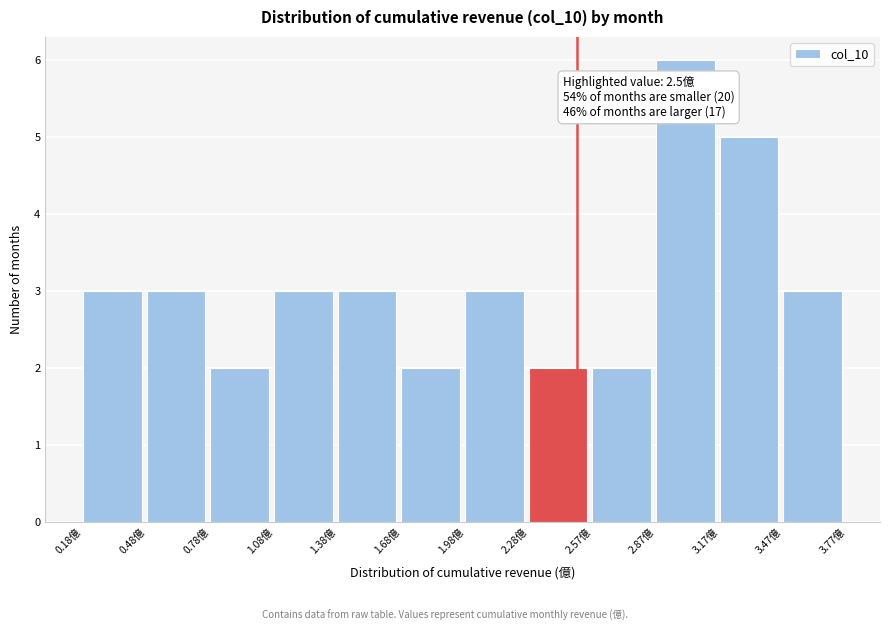

Which range on the x-axis has the tallest bar?

2.85 to 3.15